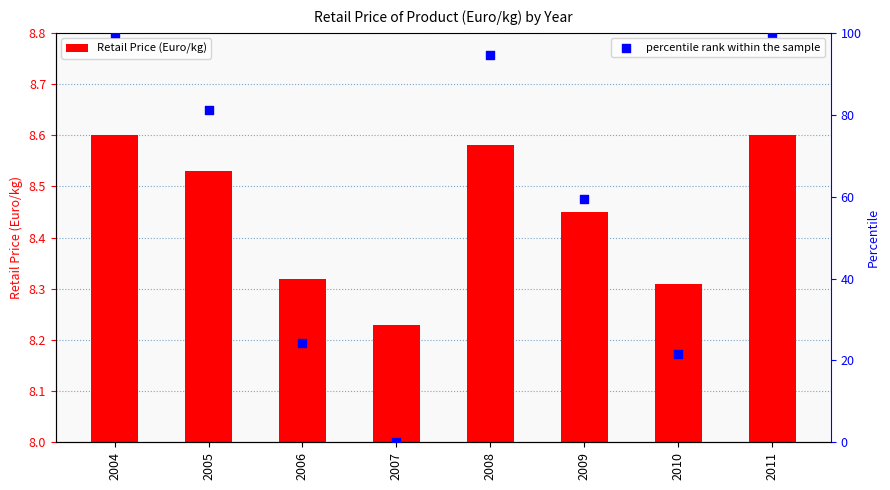

Which series has the largest total across all categories?

percentile rank within the sample